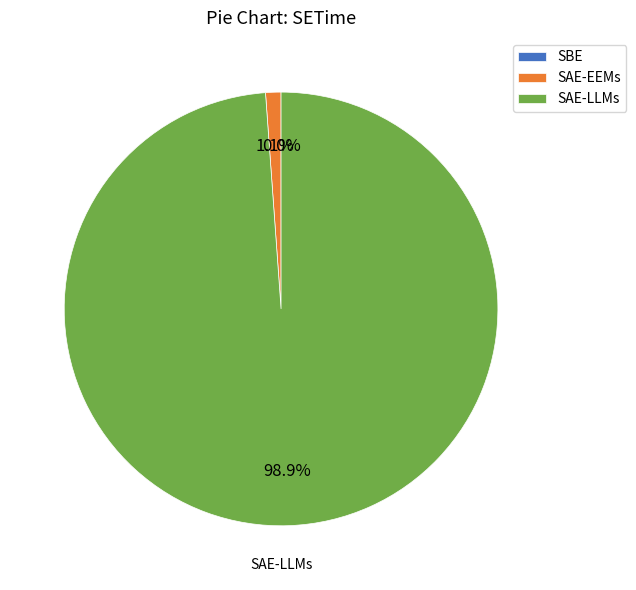

Which category has the biggest portion of the pie?

SAE-LLMs